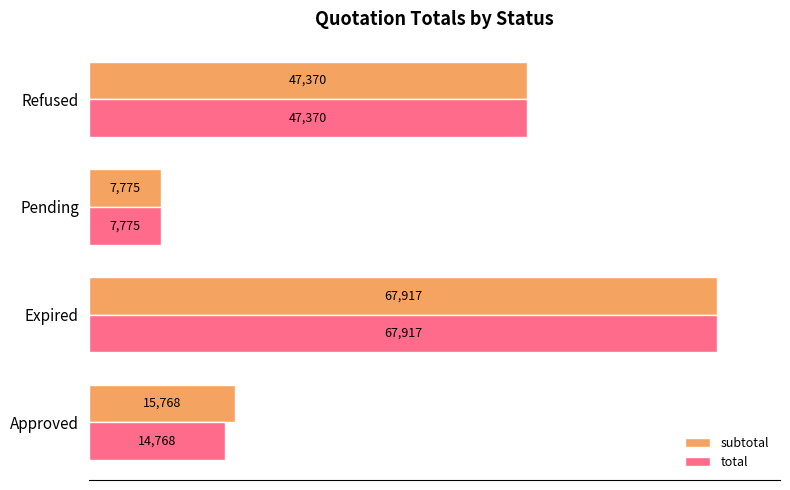

List the series in order of their peak value, lowest first.

subtotal, total